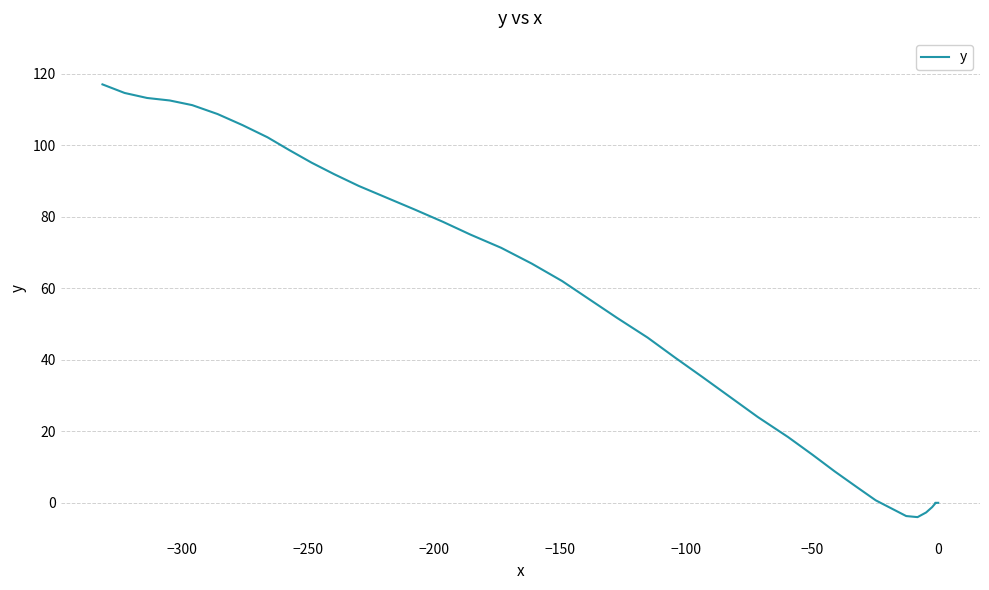

What is the value of the 39th point from the left?

114.6